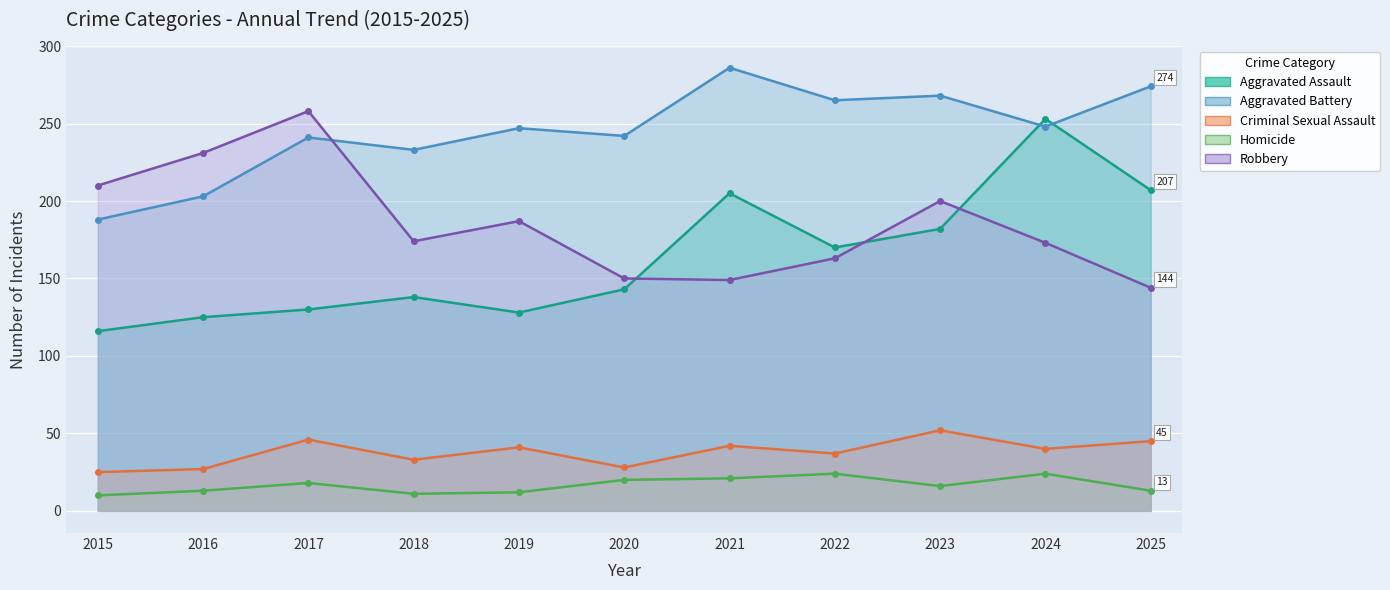

Reading right to left, list all the values displayed in this chart.

Aggravated Assault: 207	253	182	170	205	143	128	138	130	125	116
Aggravated Battery: 274	248	268	265	286	242	247	233	241	203	188
Criminal Sexual Assault: 45	40	52	37	42	28	41	33	46	27	25
Homicide: 13	24	16	24	21	20	12	11	18	13	10
Robbery: 144	173	200	163	149	150	187	174	258	231	210